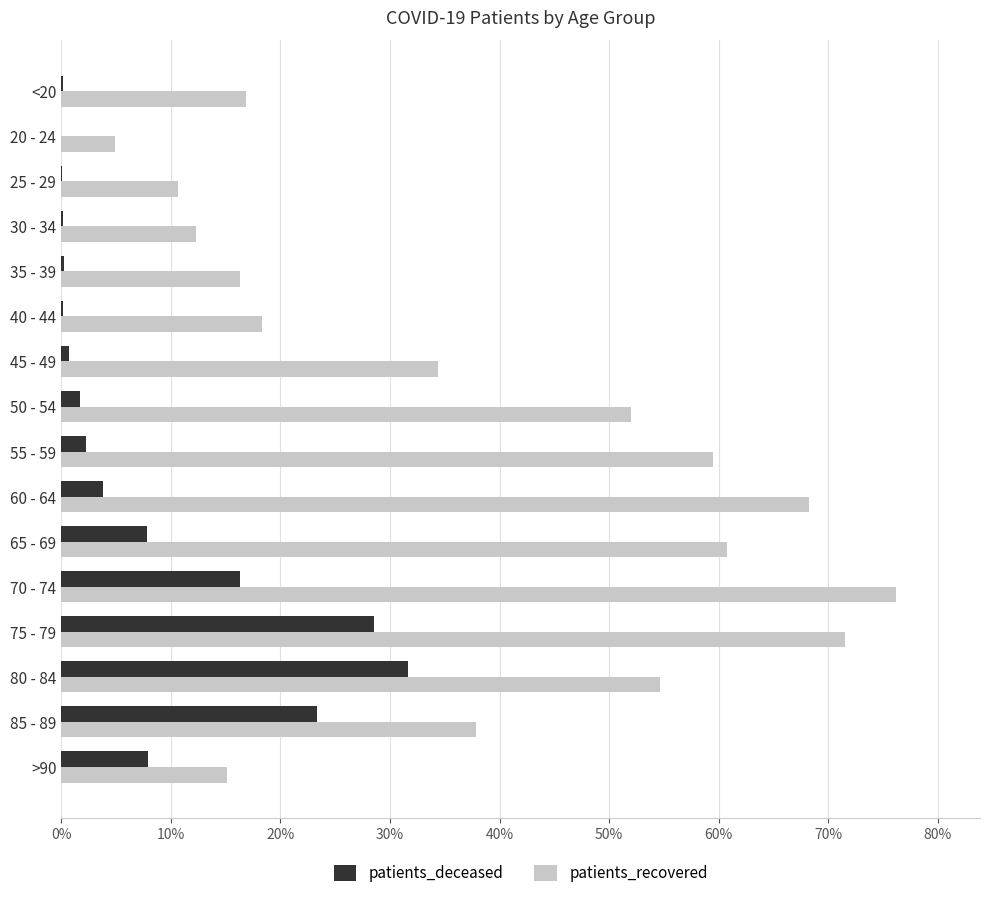

Is it true that patients_deceased equals 0.2 at 40 - 44?

True